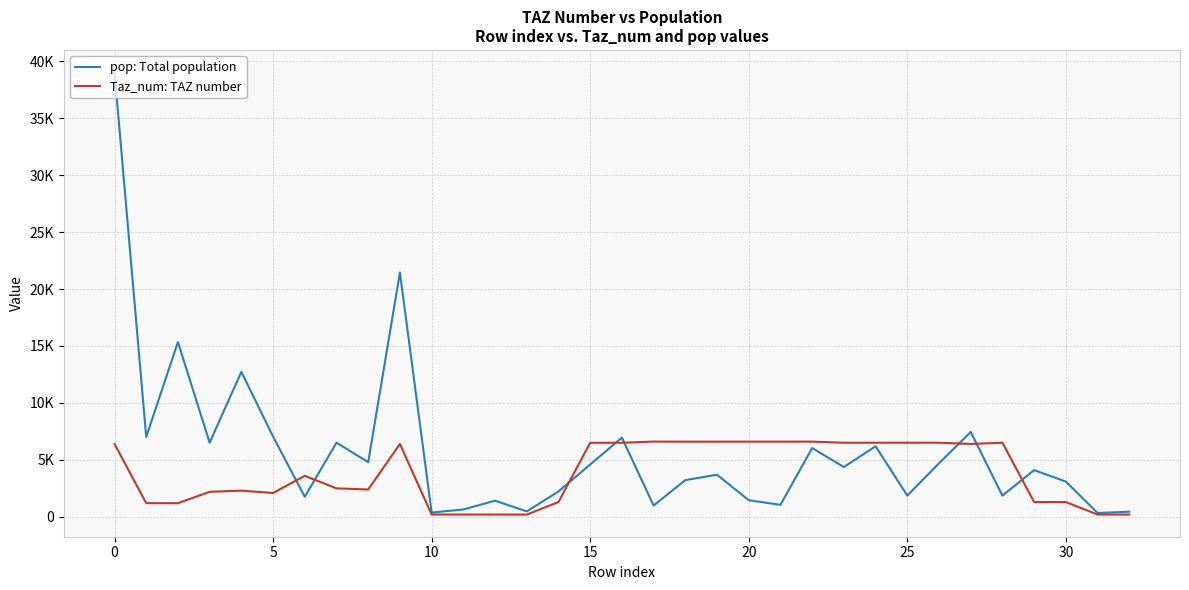

Which series has the largest total across all categories?

pop: Total population